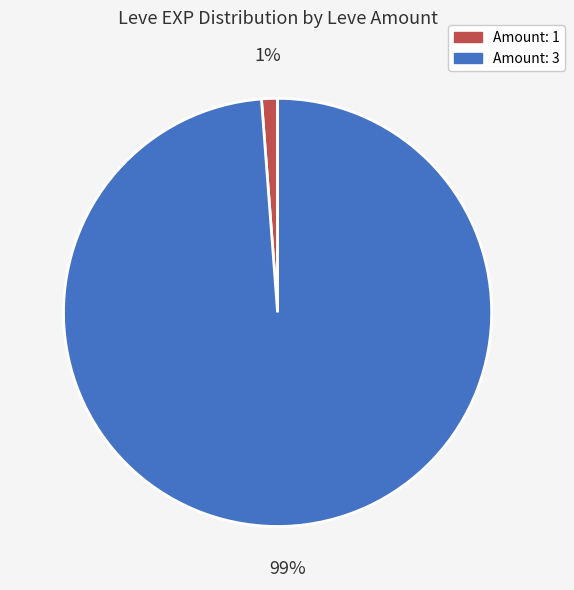

To the nearest percent, what is the difference between the largest and smallest slice percentages?

98%